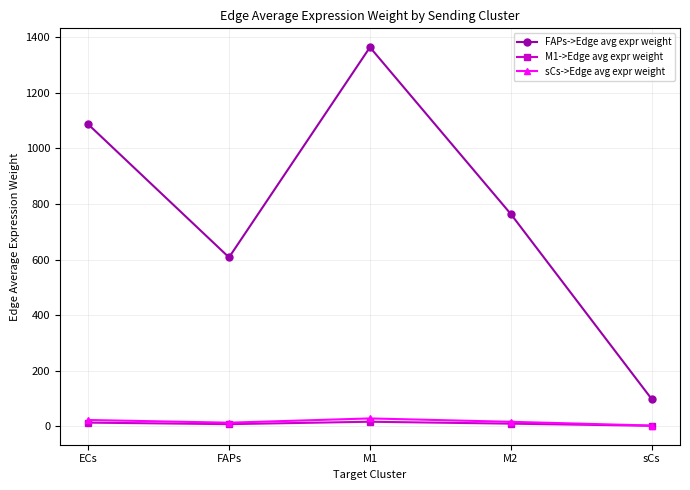

True or false: M1->Edge avg expr weight and FAPs->Edge avg expr weight intersect in this chart.

False